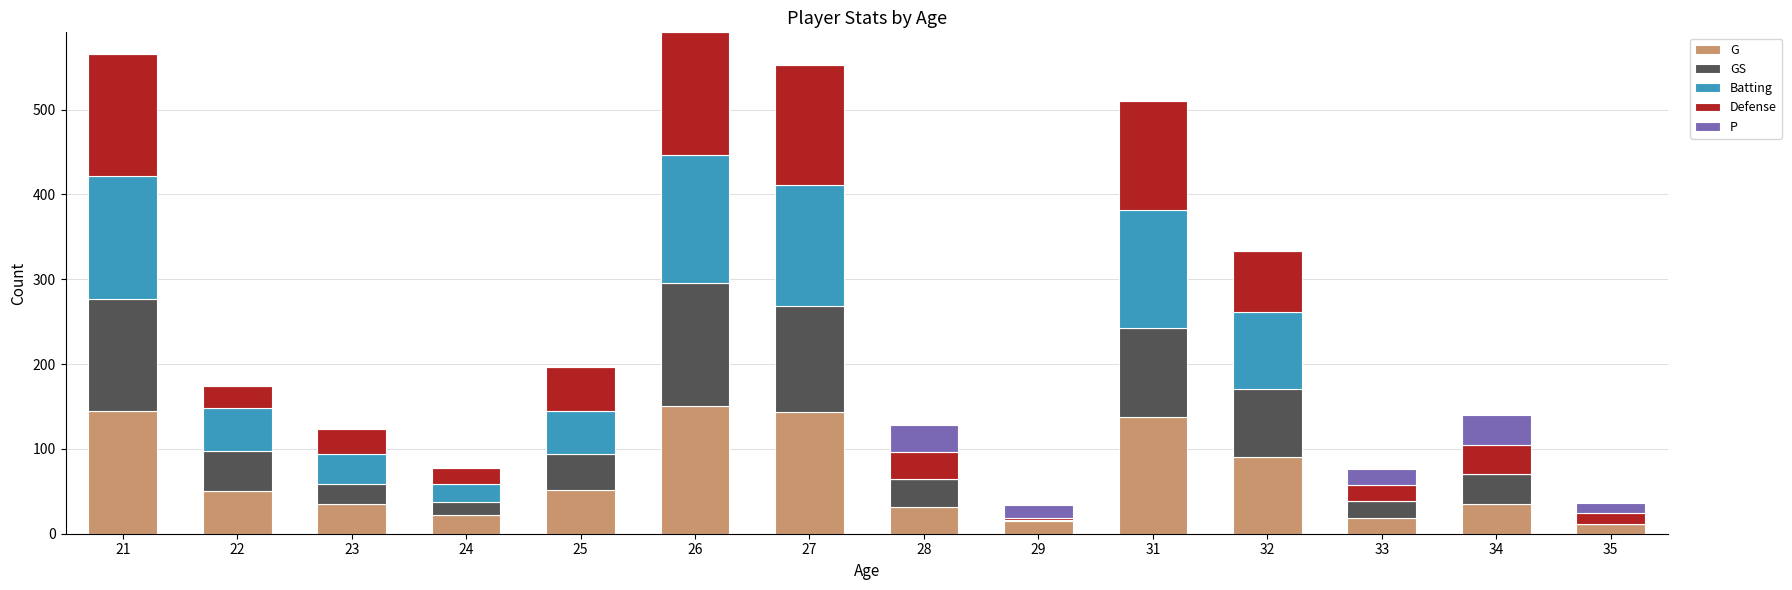

What is the highest value of the G series?

151